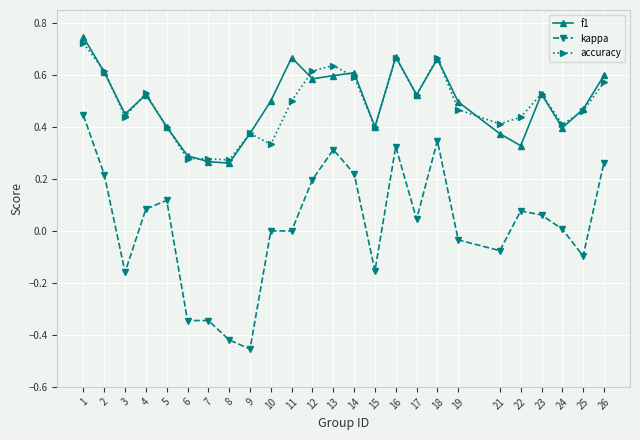

Does the chart have visible grid lines?

Yes